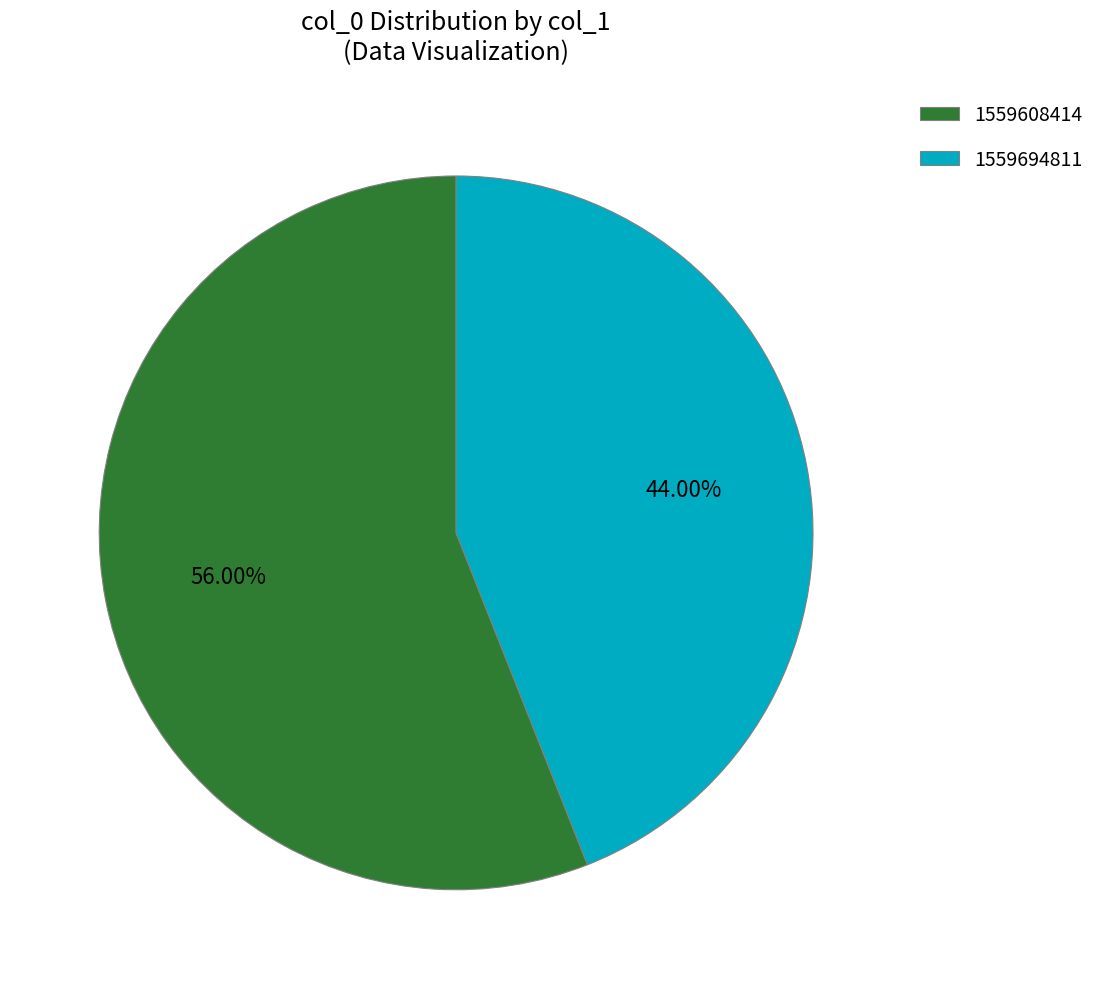

Rank the categories by value from lowest to highest.

1559694811, 1559608414